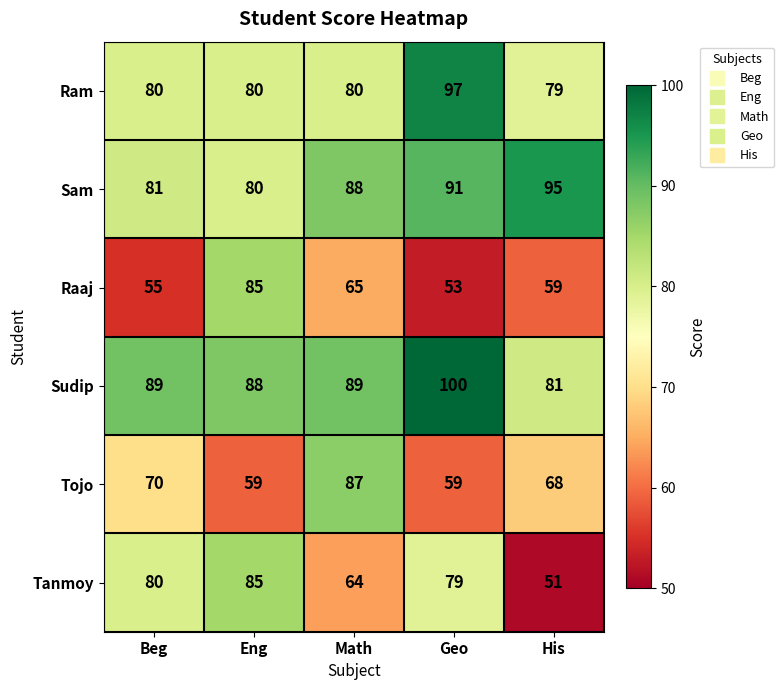

Rank the series at Math from highest to lowest value.

Sudip, Sam, Tojo, Ram, Raaj, Tanmoy